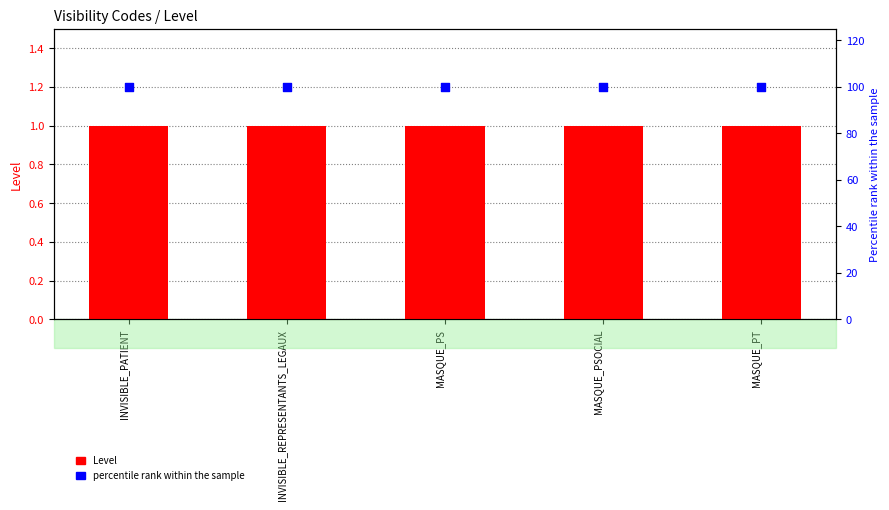

Is the value of Level at INVISIBLE_REPRESENTANTS_LEGAUX greater than the value of percentile rank within the sample at MASQUE_PT?

No